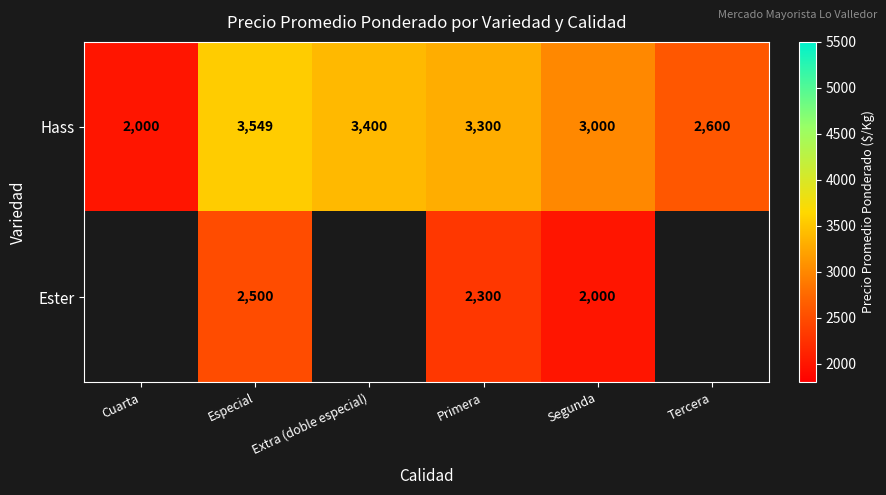

List the labels in order of Hass value, smallest first.

Cuarta, Tercera, Segunda, Primera, Extra (doble especial), Especial